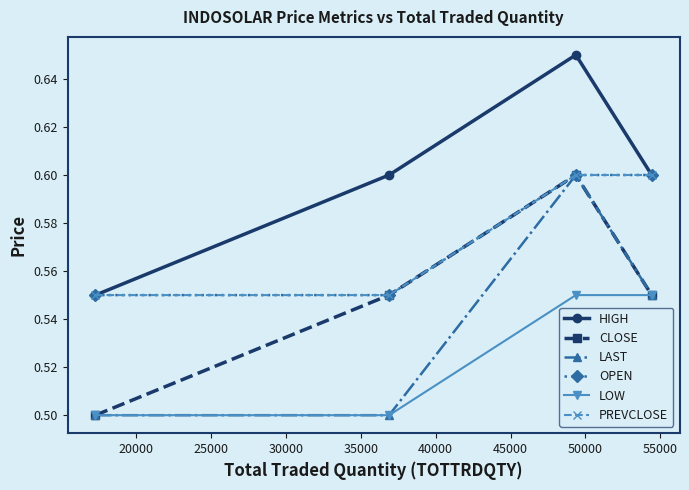

Which series has the largest range (max minus min)?

HIGH